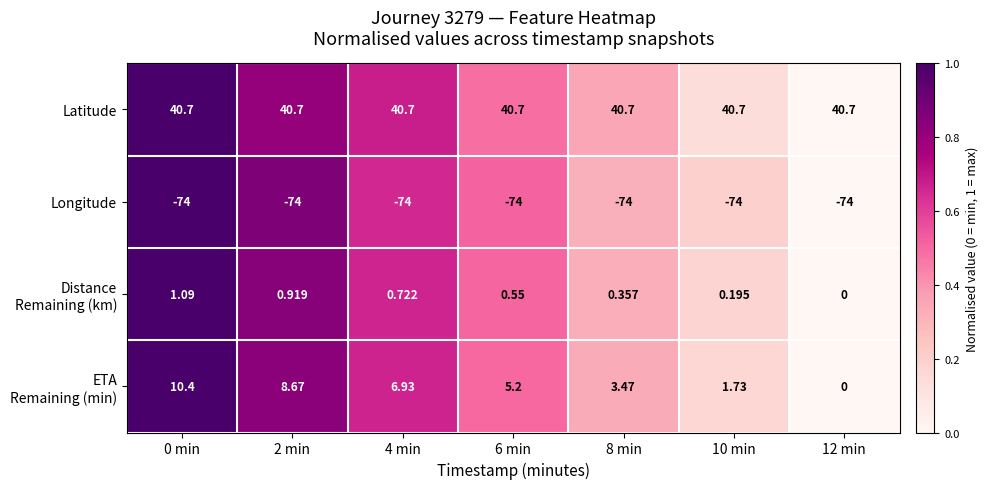

Which series has the largest total across all categories?

Latitude